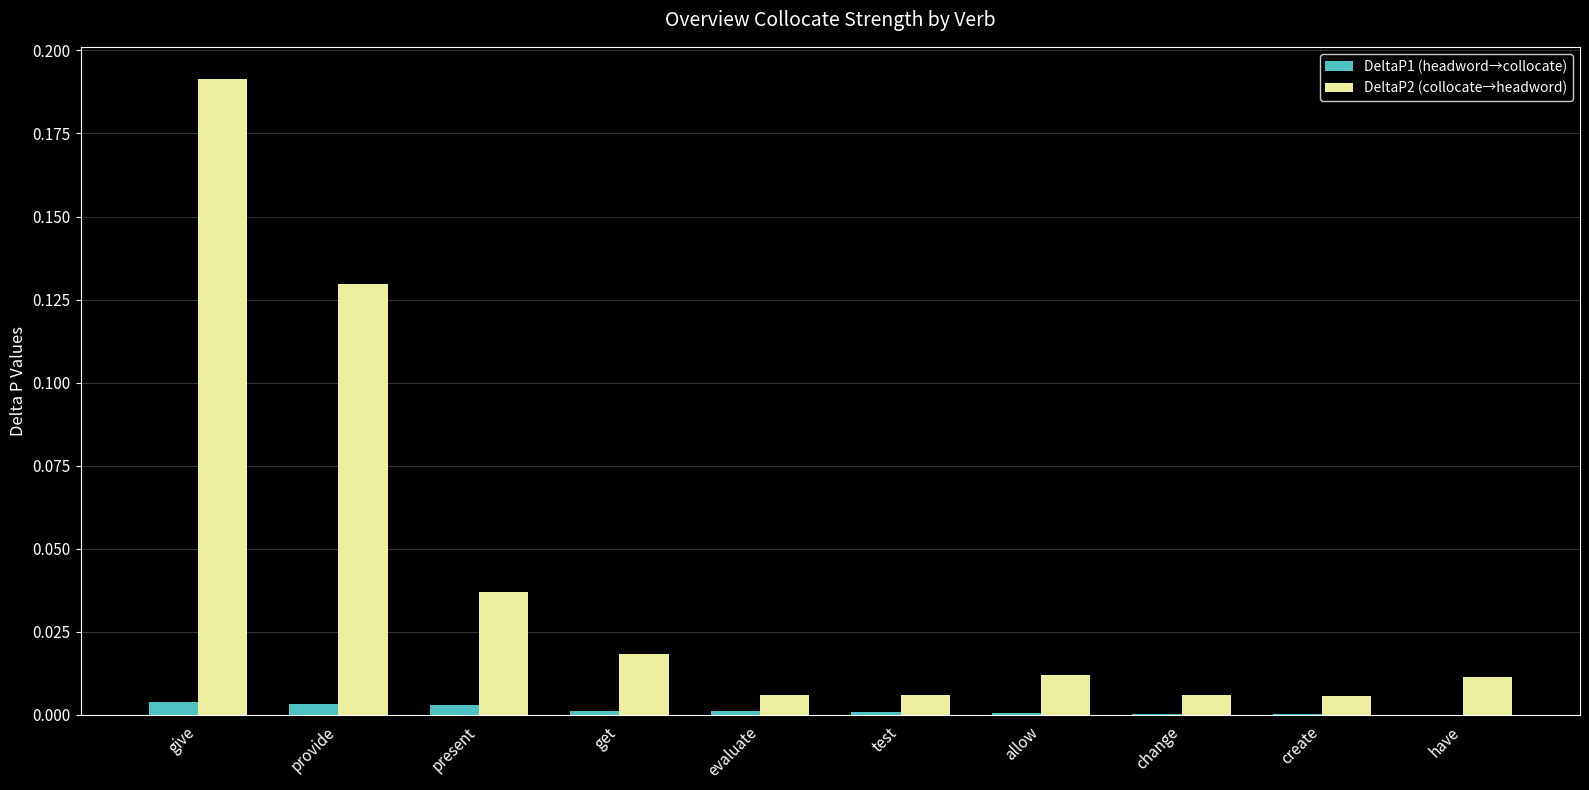

Is it true that DeltaP2 (collocate→headword) equals 0.0 at get?

True